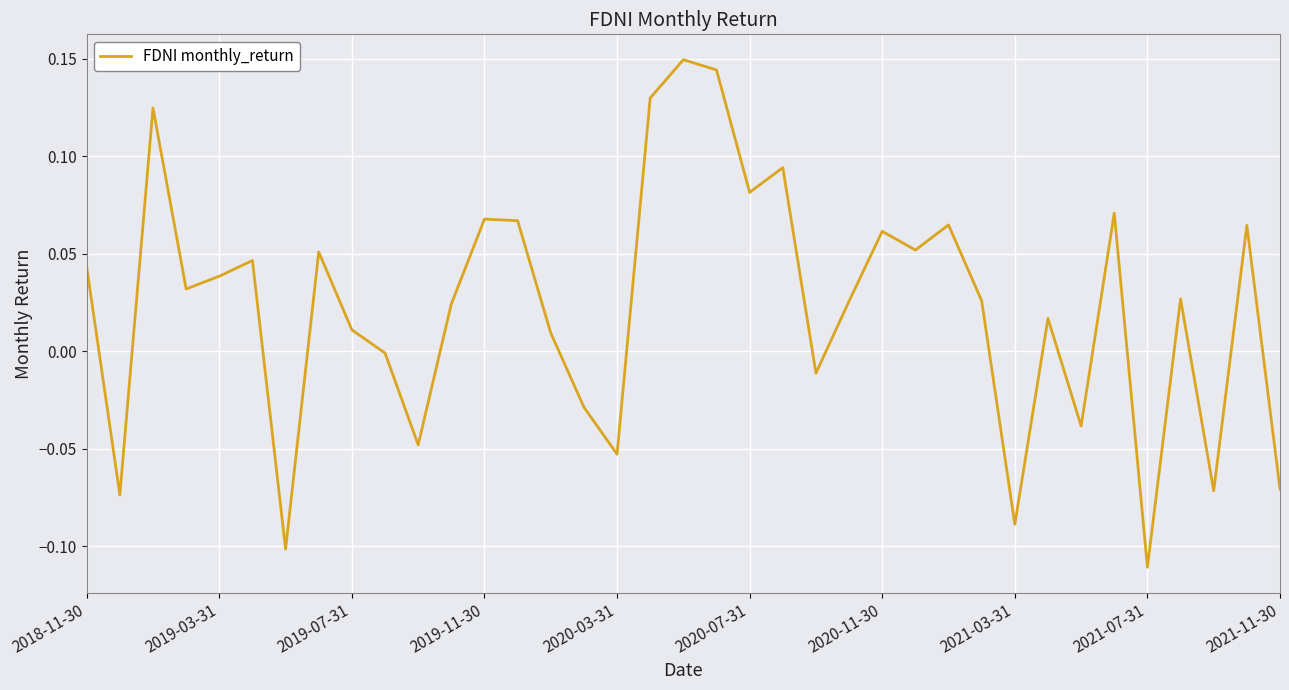

At which category does the chart reach its minimum across all series?

2021-07-31